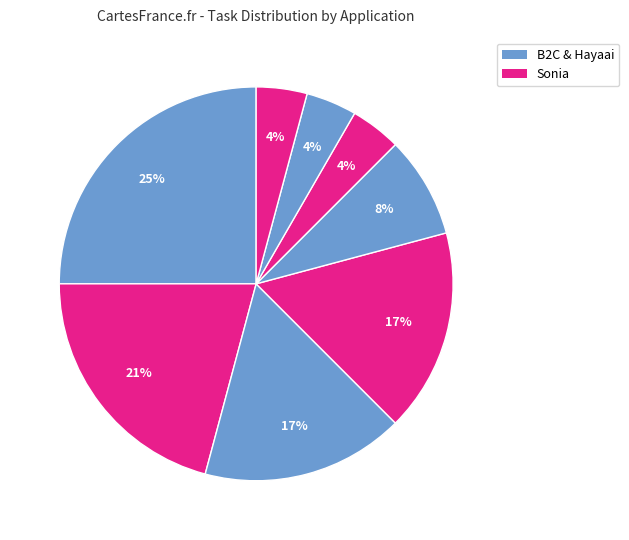

How many slices are in this pie chart?

8